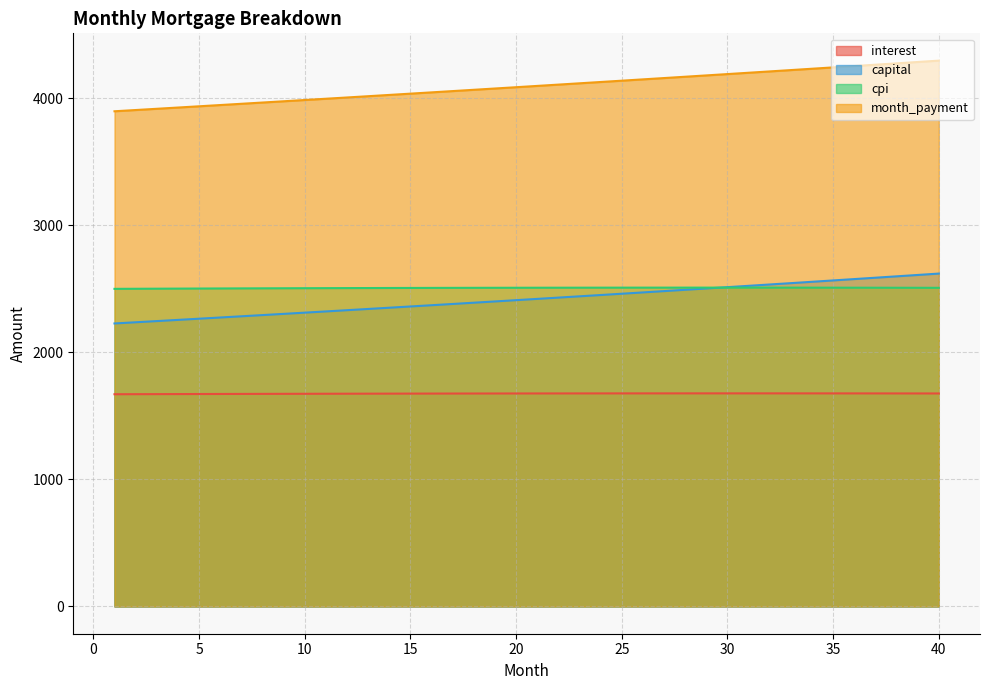

Rank the series at 18 from lowest to highest value.

interest, capital, cpi, month_payment